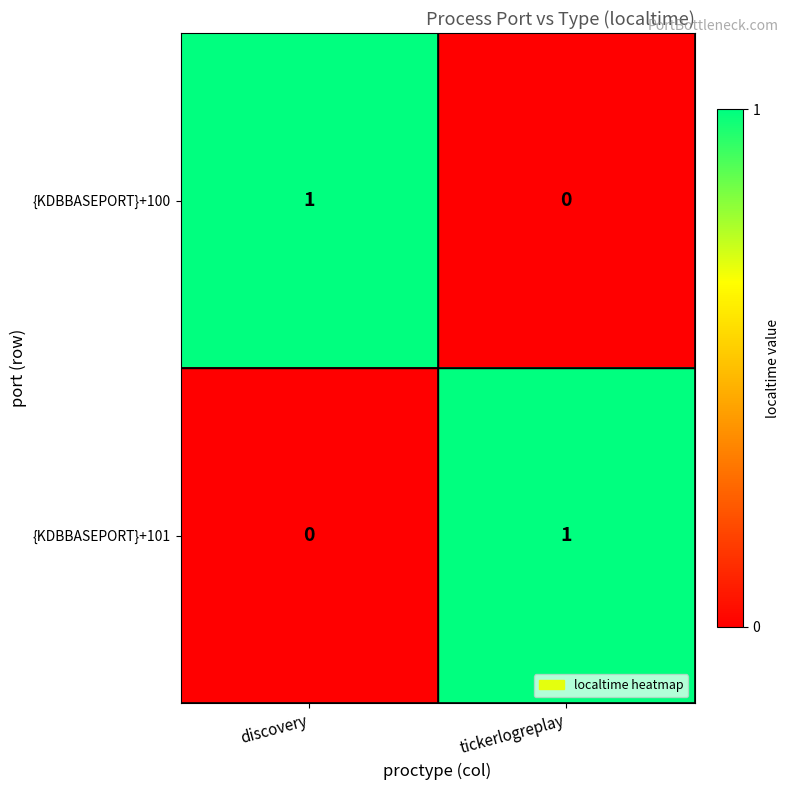

Rank the categories by {KDBBASEPORT}+100 value from lowest to highest.

tickerlogreplay, discovery